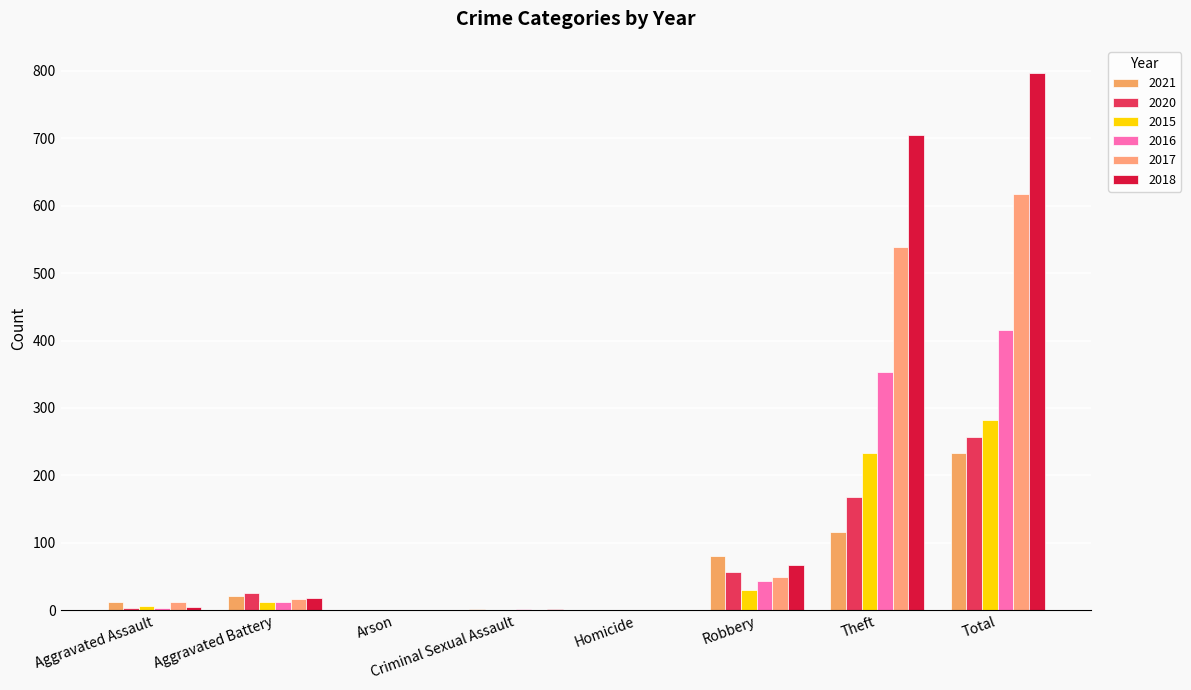

Count the number of categories in the chart.

8